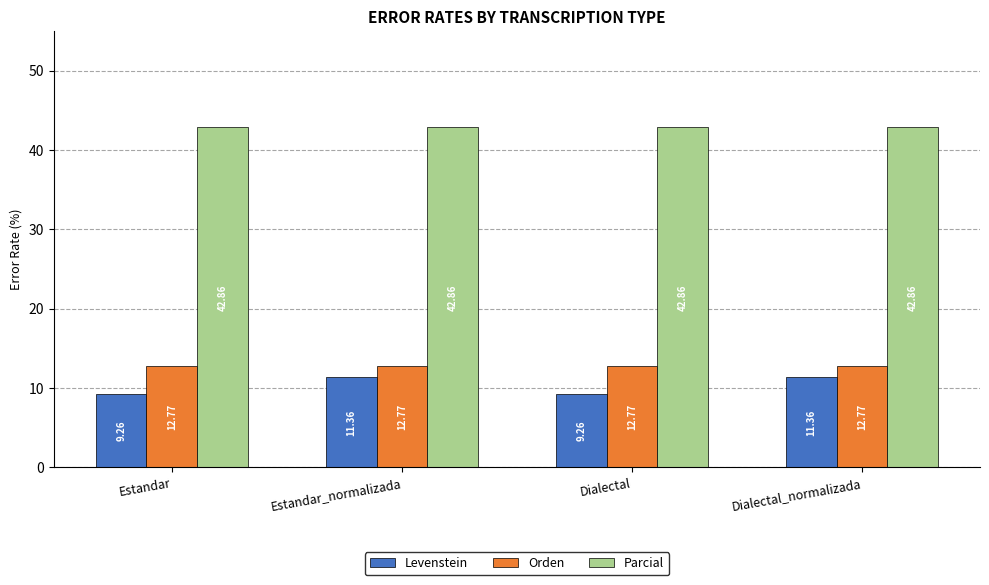

At how many categories does at least one series exceed 25?

4